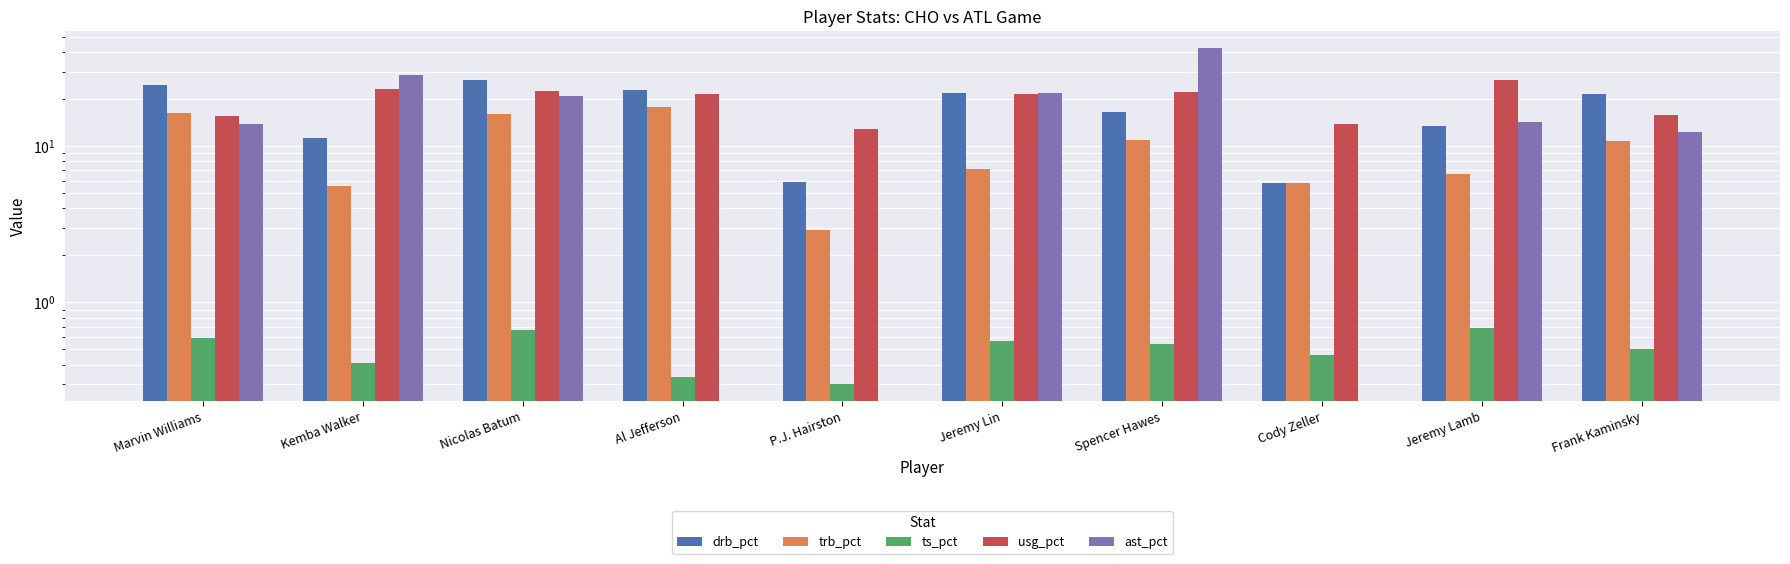

What is the difference between the second highest and minimum values in the usg_pct series?

10.5